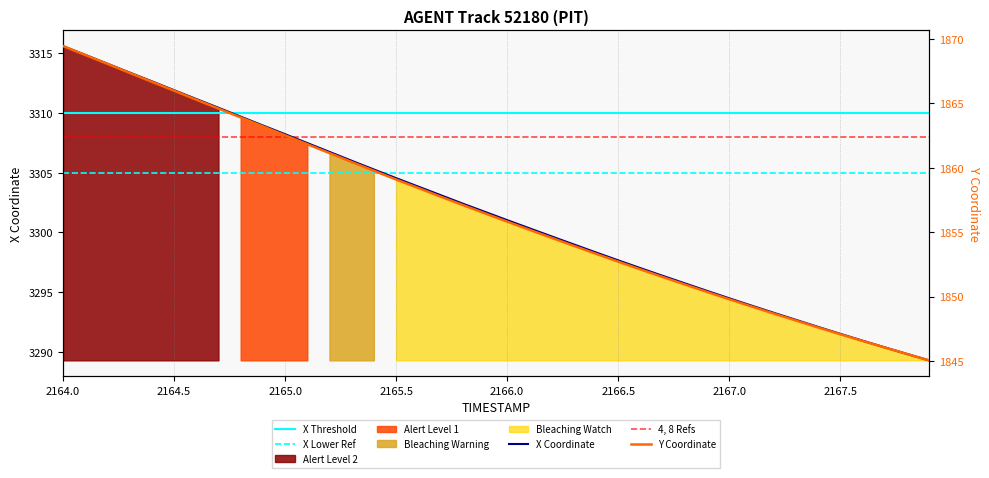

The value of X Coordinate at 2166.5 is 2083.3. True or false?

False